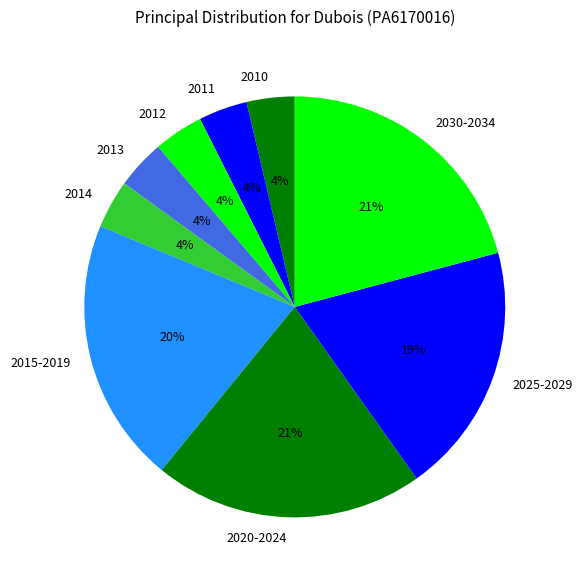

Is it true that 2030-2034 is 30% of the pie?

False